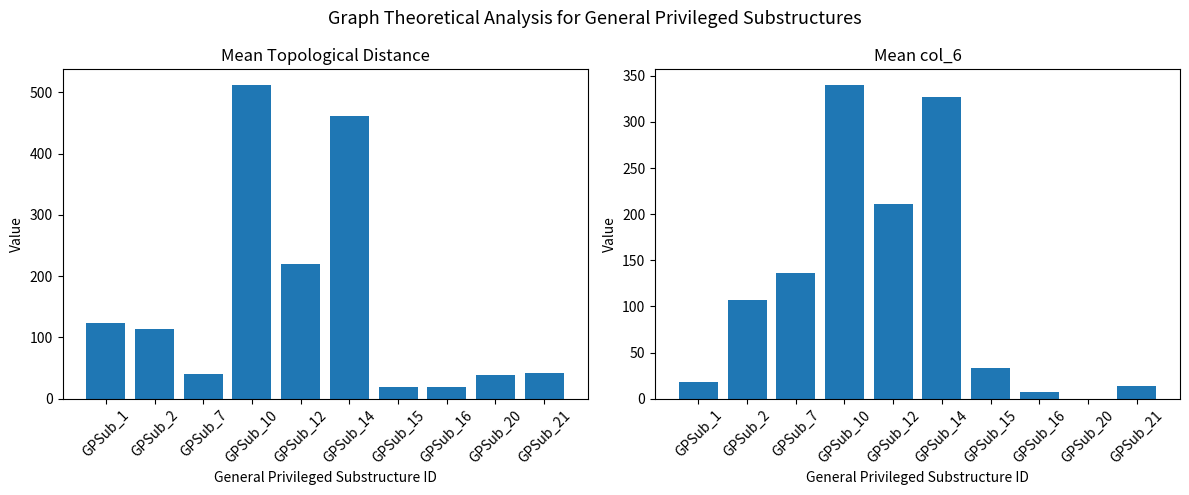

At which label is Mean col_6 closest to 170?

GPSub_7